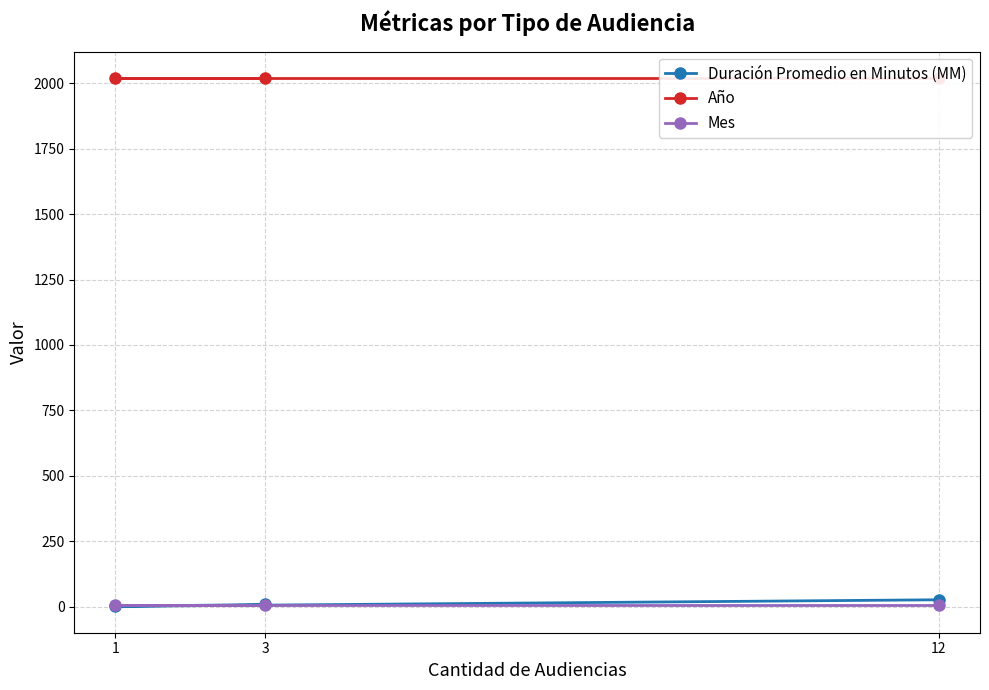

What is the label of the 3rd point from the left?

12